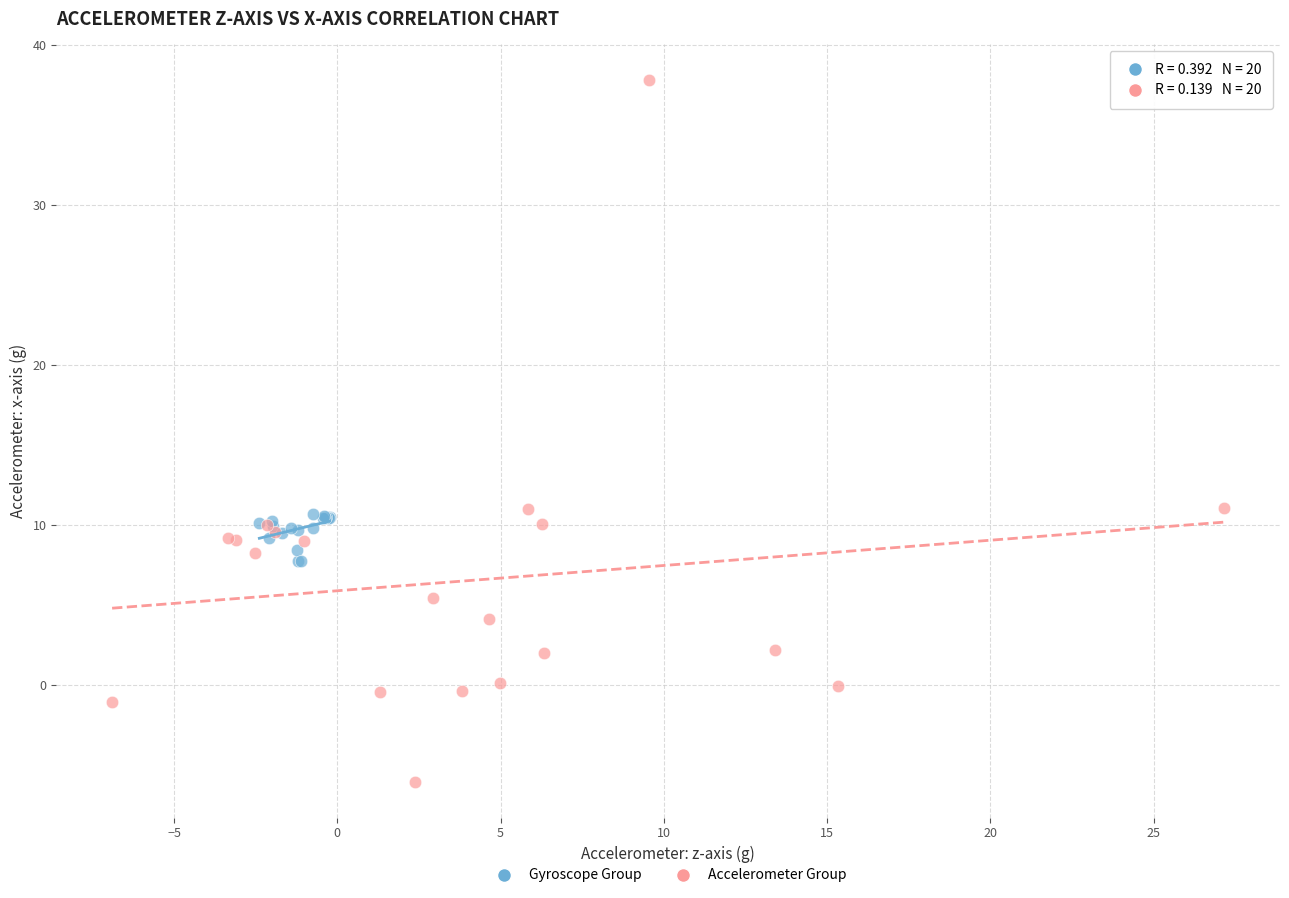

Which series contains the highest Y value?

Accelerometer Group